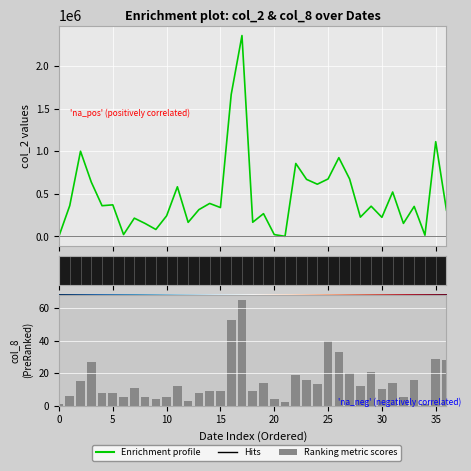

What is the average value of the col_2 series?

471195